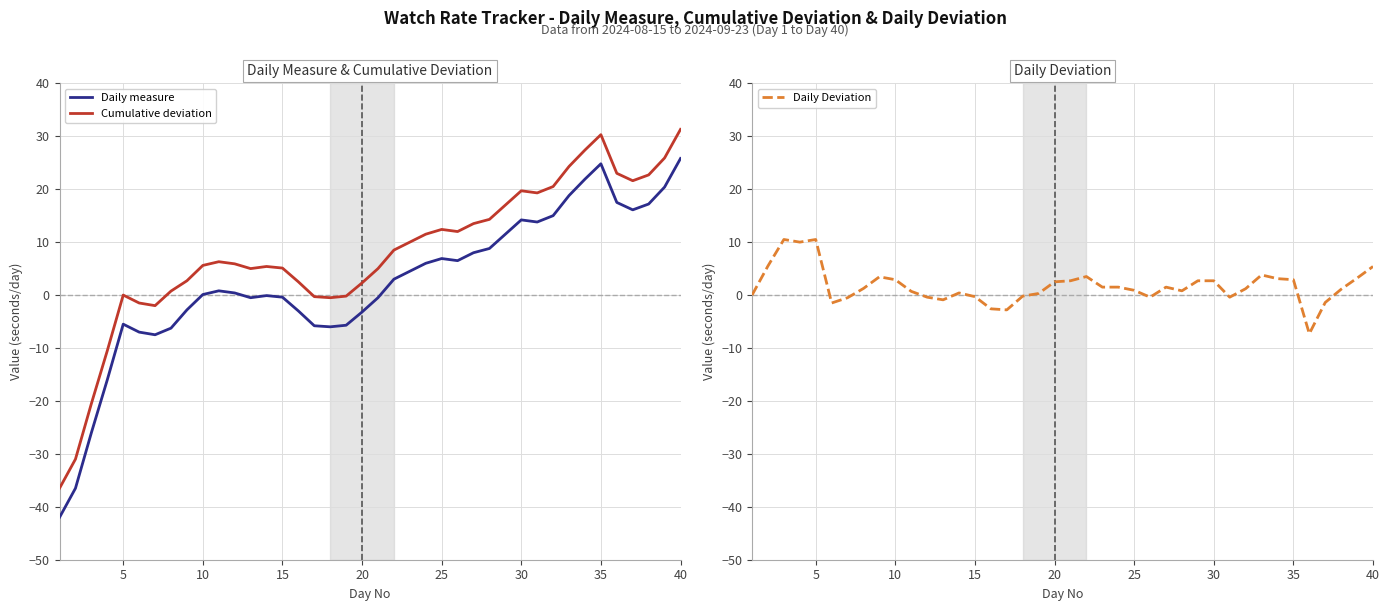

Which series has the widest spread of values?

Daily measure